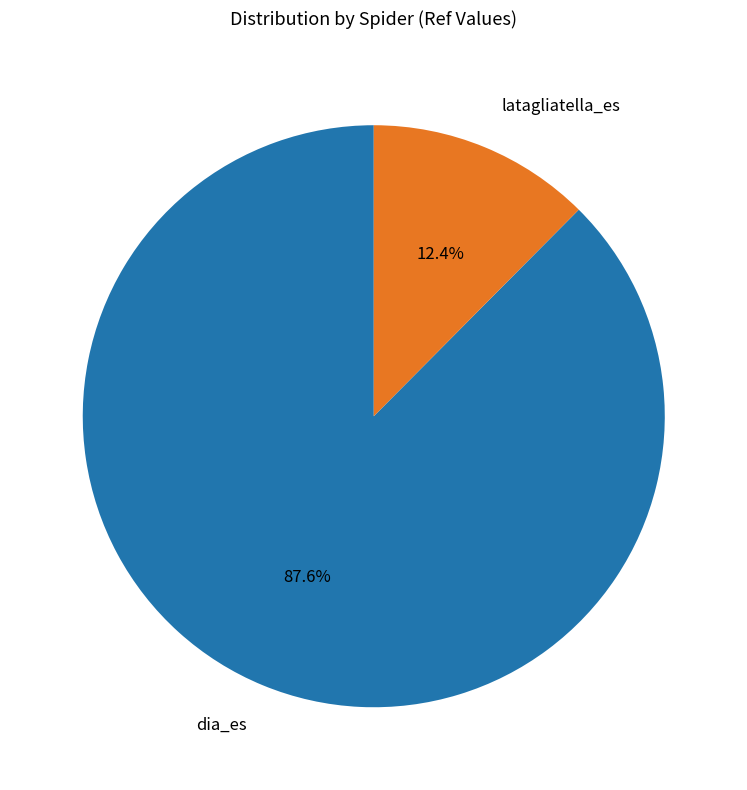

Count the number of slices in the pie.

2